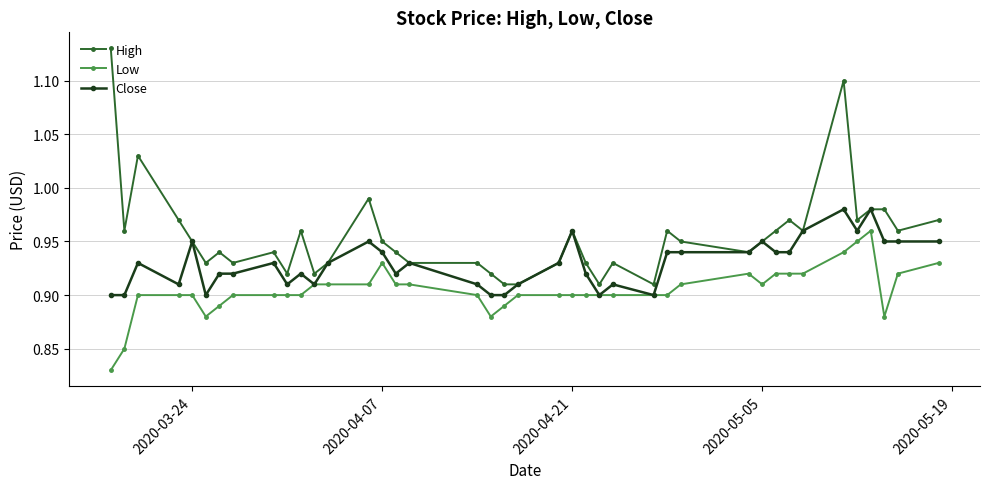

What is the sum of all Close values?

37.2